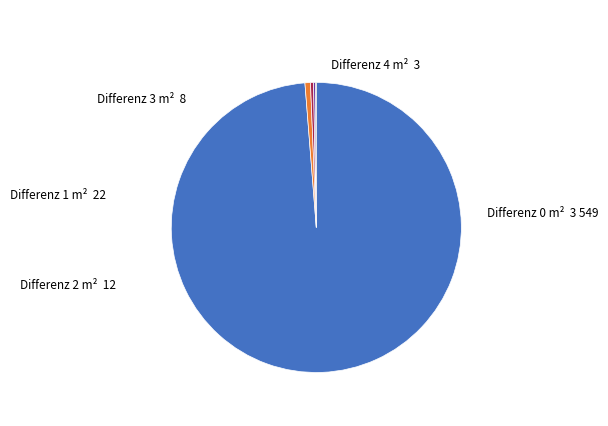

Is there any slice that represents more than half of the pie?

Yes